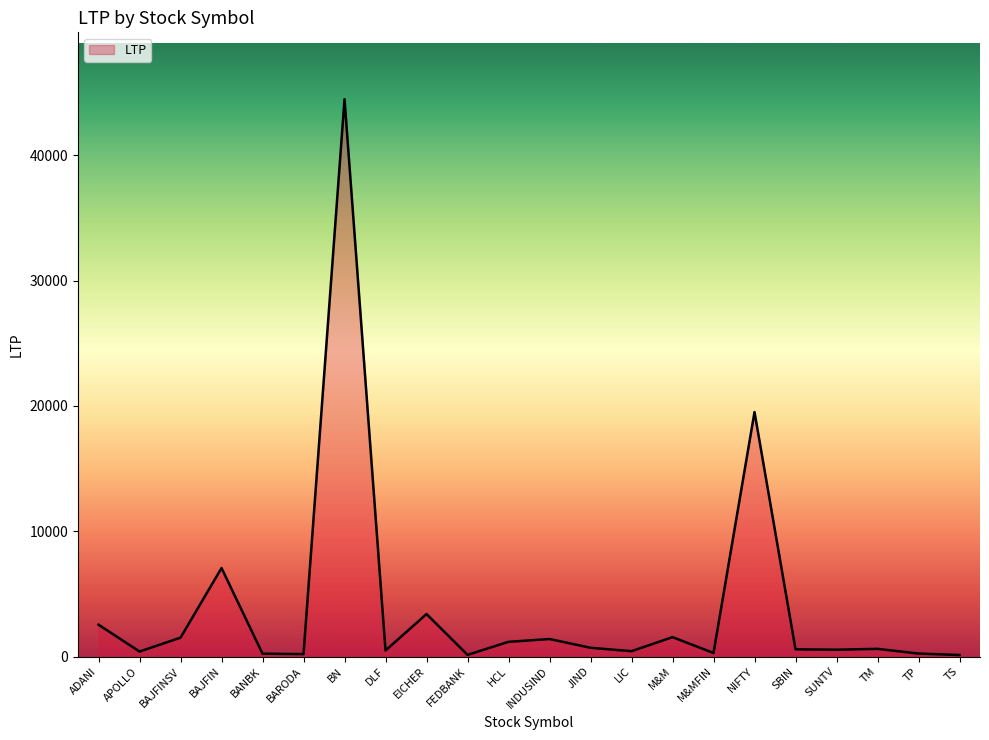

At which label is the value closest to 22292?

NIFTY